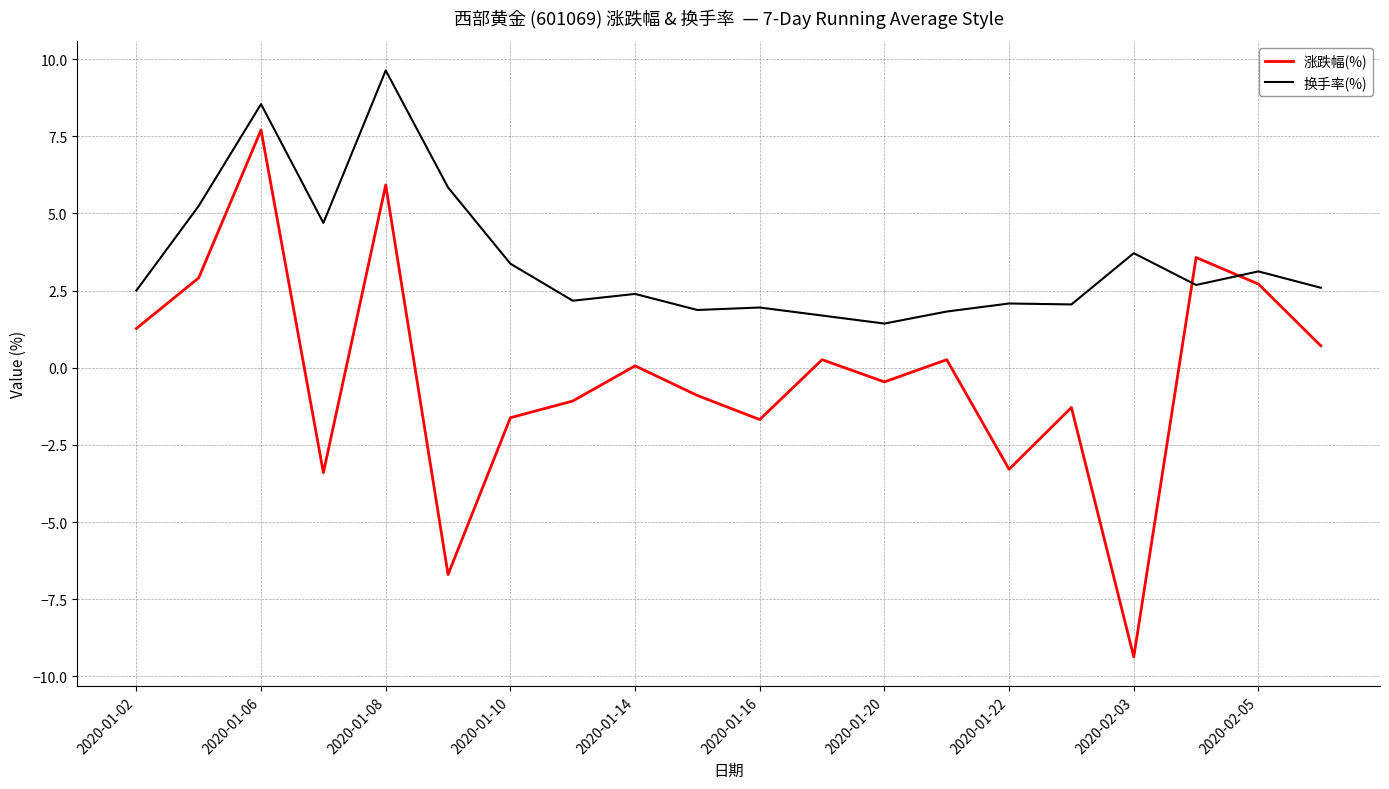

Is this an area chart (filled region under the line)?

No